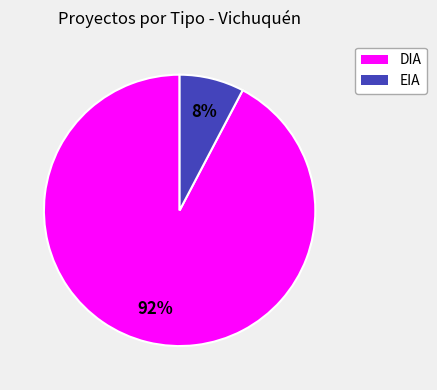

The EIA slice represents 1% of the pie. True or false?

False